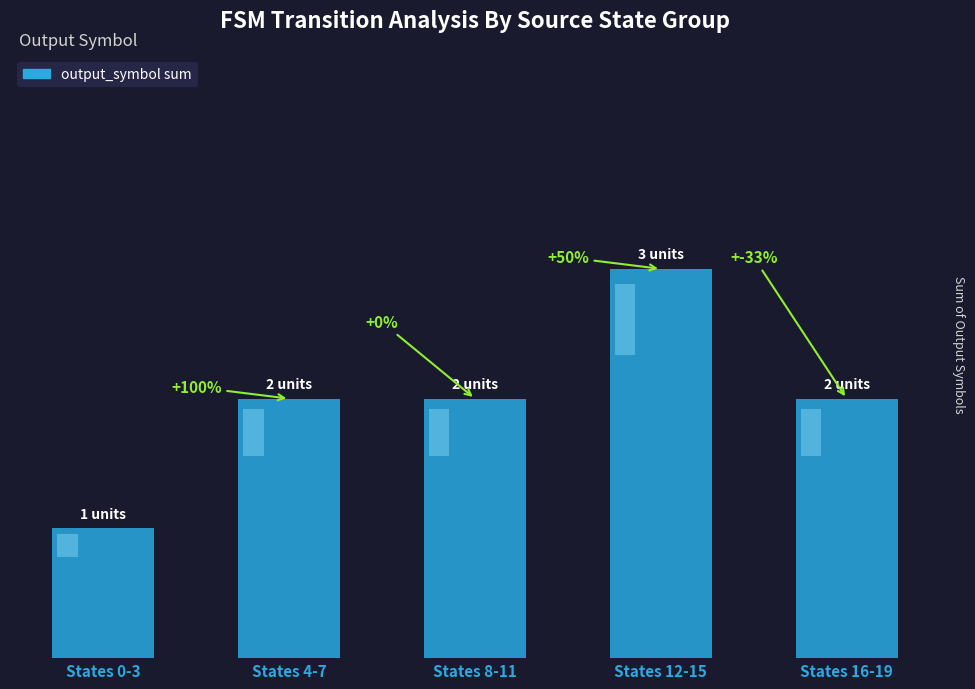

True or false: the data shows 1 at States 0-3.

True